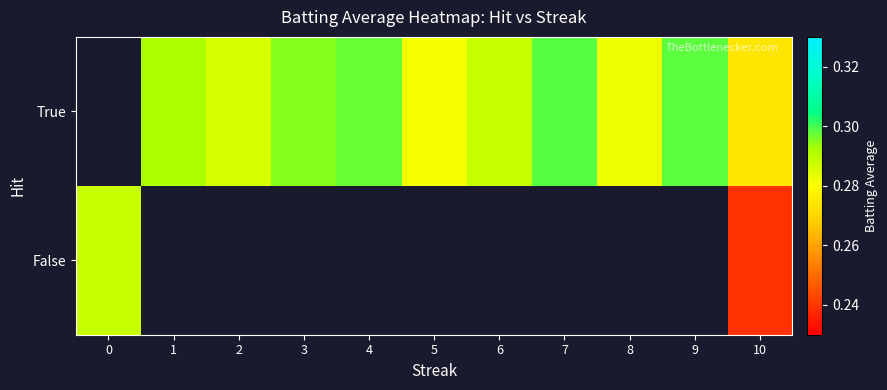

How many data points does each series have?

11